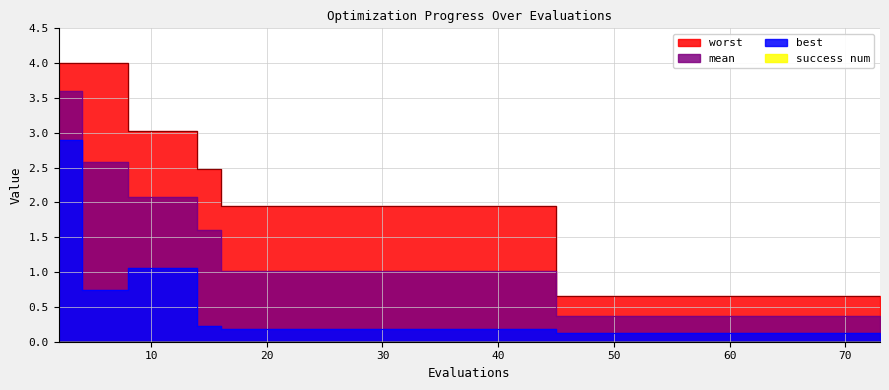

Reading right to left, what are all the values shown in this chart?

mean: 73=0.4	63=0.4	56=0.4	50=0.4	45=0.4	34=1.0	29=1.0	25=1.0	22=1.0	20=1.0	18=1.0	16=1.0	14=1.6	12=2.1	10=2.1	8=2.1	6=2.6	4=2.6	2=3.6
worst: 73=0.7	63=0.7	56=0.7	50=0.7	45=0.7	34=1.9	29=1.9	25=1.9	22=1.9	20=1.9	18=1.9	16=1.9	14=2.5	12=3.0	10=3.0	8=3.0	6=4.0	4=4.0	2=4.0
best: 73=0.1	63=0.1	56=0.1	50=0.1	45=0.1	34=0.2	29=0.2	25=0.2	22=0.2	20=0.2	18=0.2	16=0.2	14=0.2	12=1.1	10=1.1	8=1.1	6=0.7	4=0.7	2=2.9